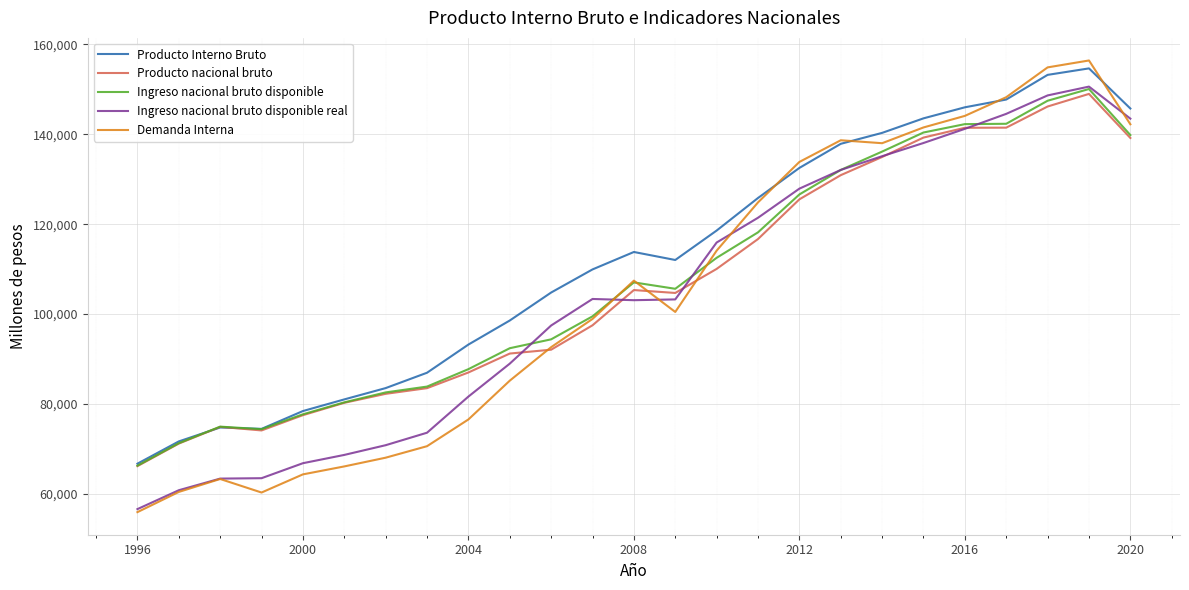

Which series has the largest range (max minus min)?

Demanda Interna